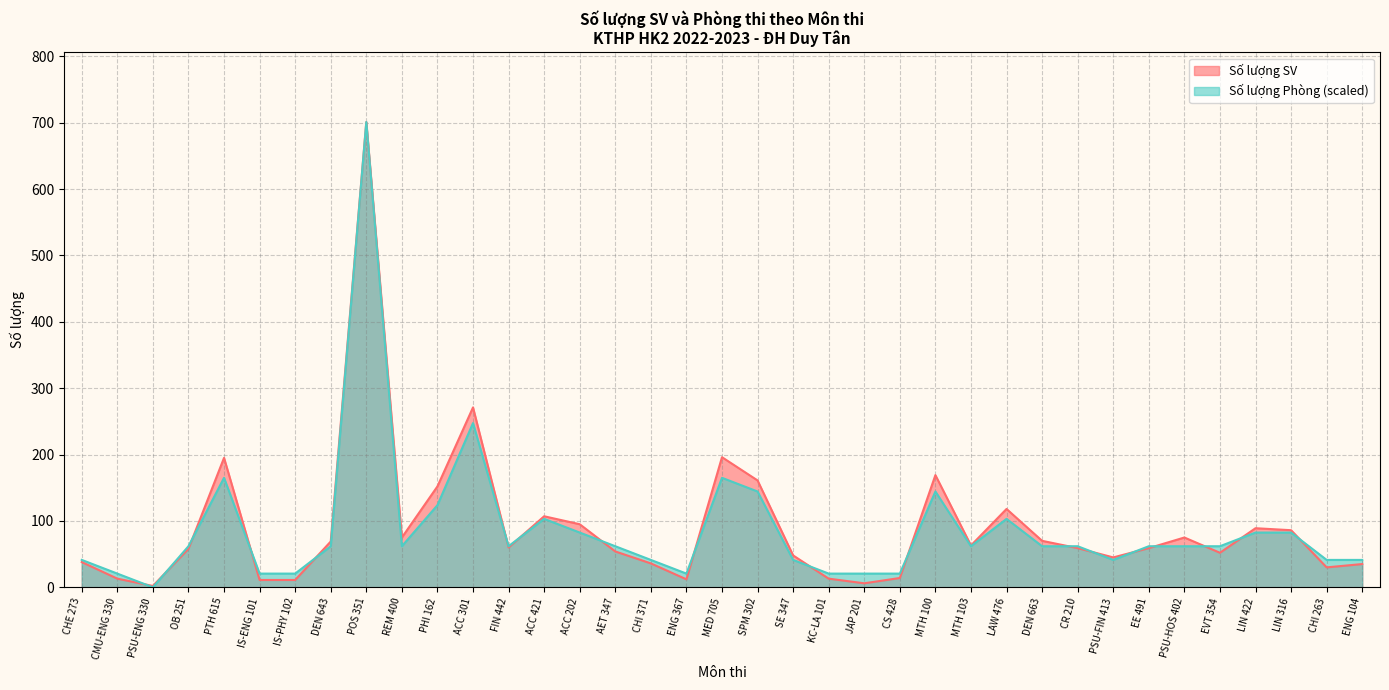

At which label is Số lượng SV closest to 351?

ACC 301